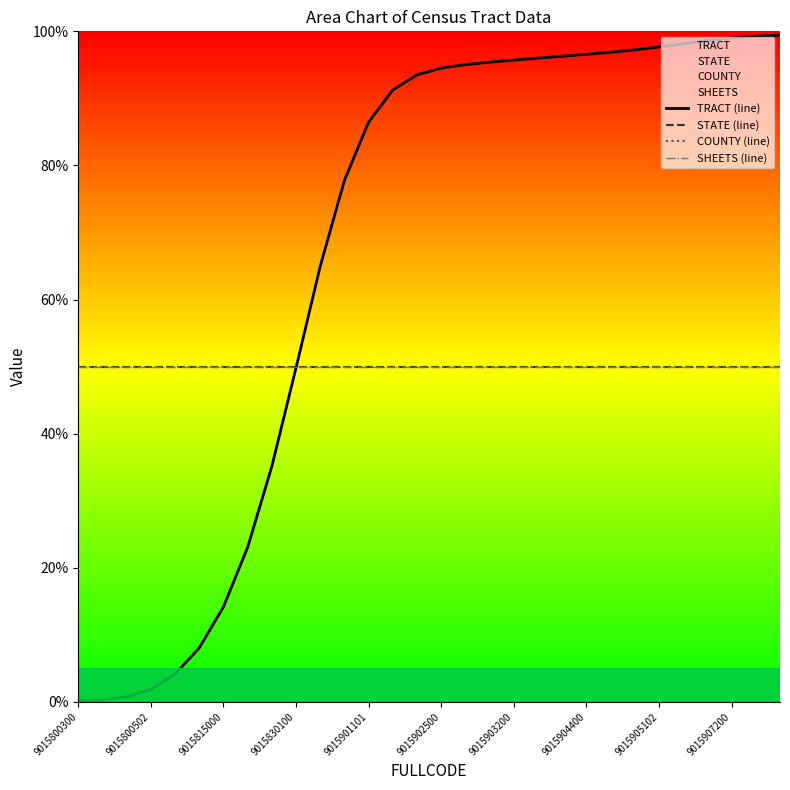

Does the chart have visible grid lines?

No